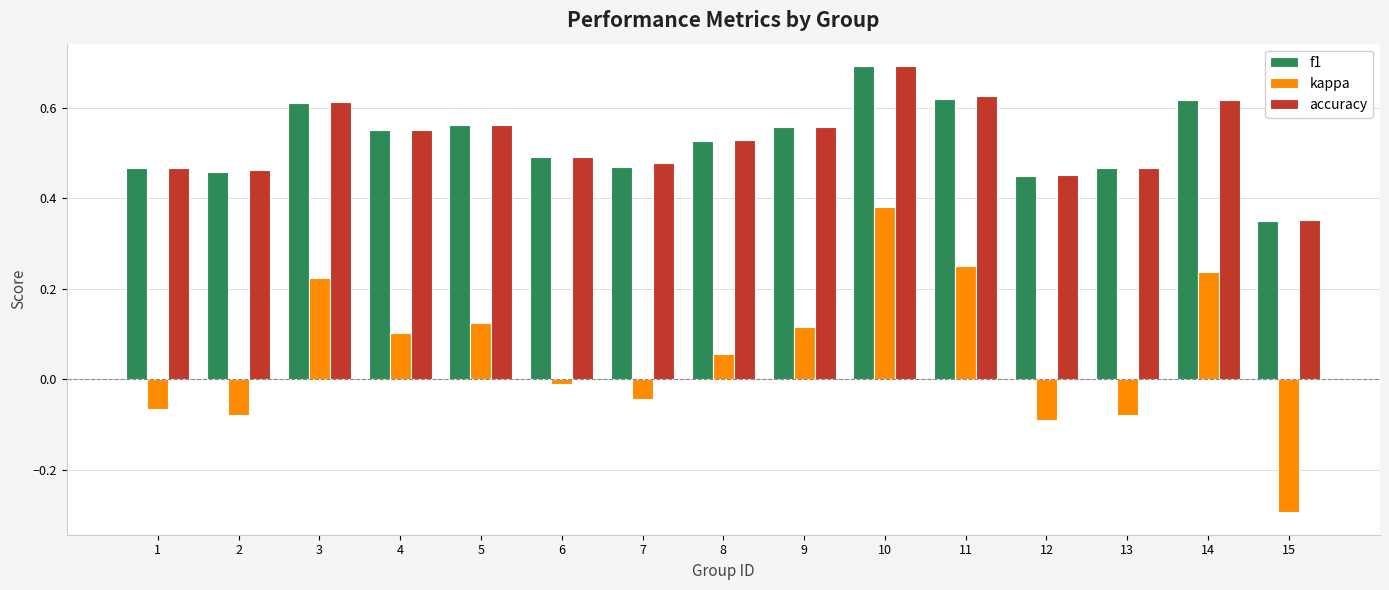

The value of f1 at 4 is 0.9. True or false?

False